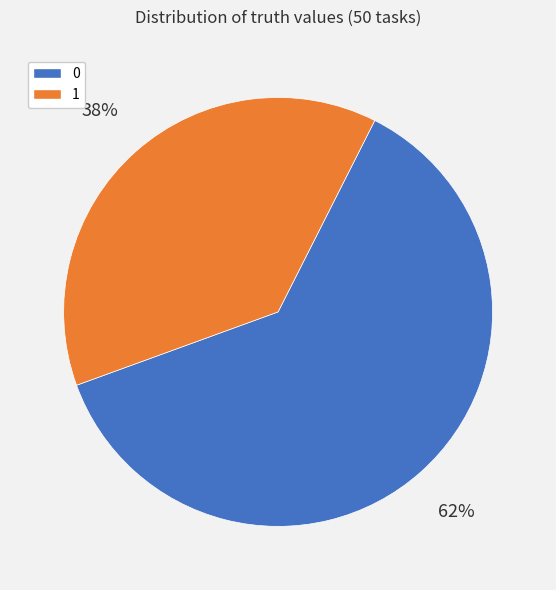

Is 0 the majority of the pie?

Yes